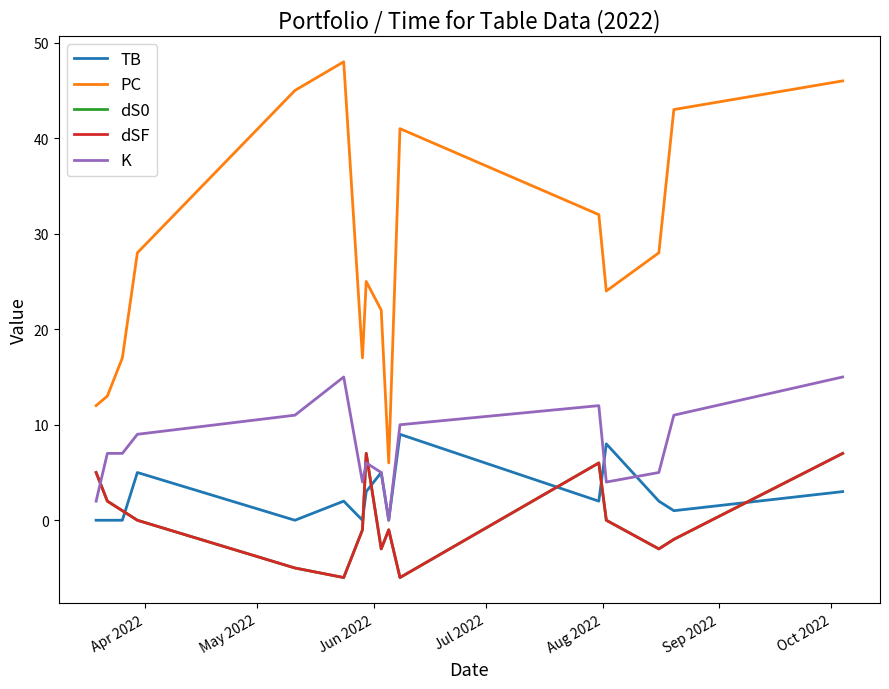

What is the smallest value displayed?

-6